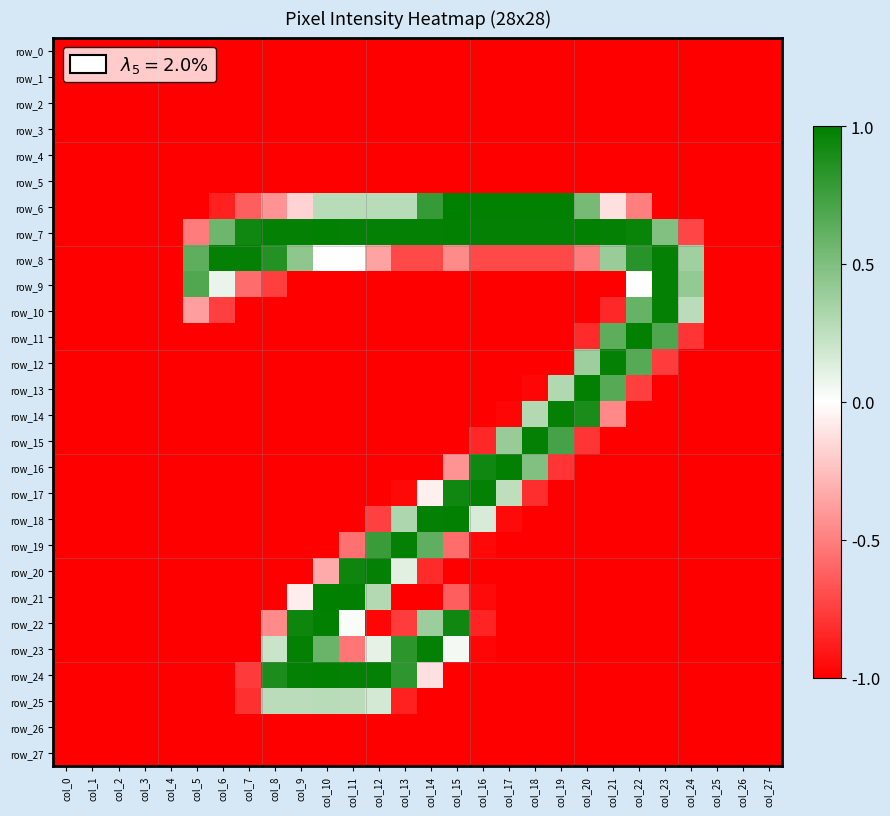

How many negative values does the row_17 series have?

25